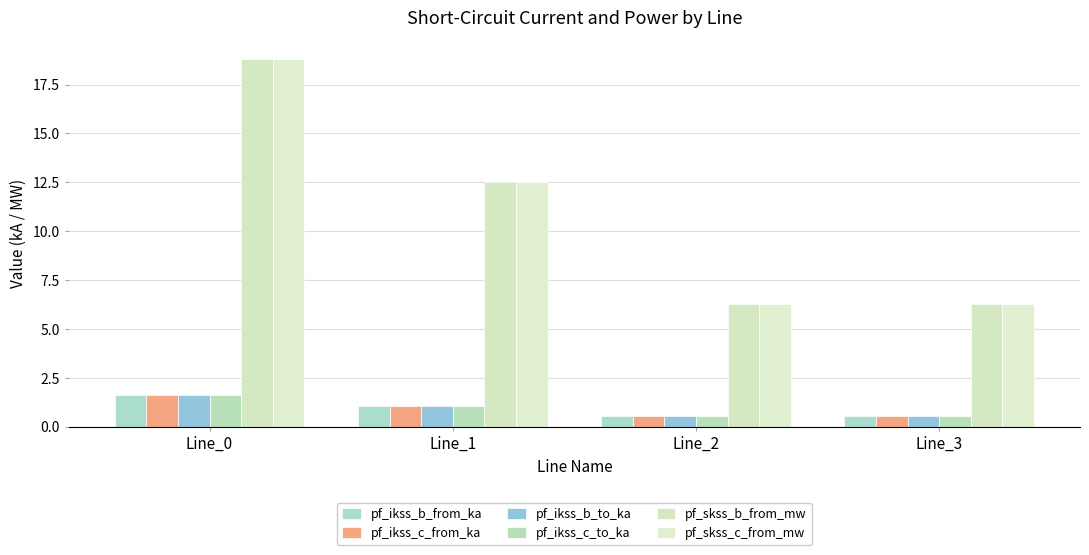

Does the chart contain stacked bars?

No